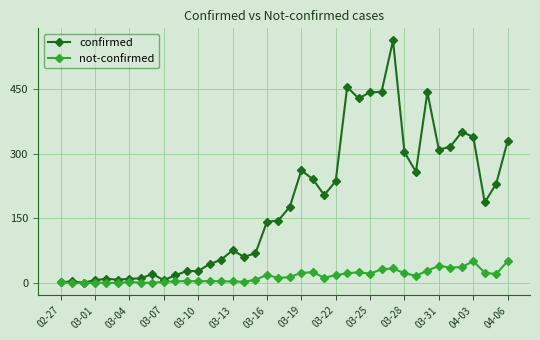

What is the greatest value displayed?

562